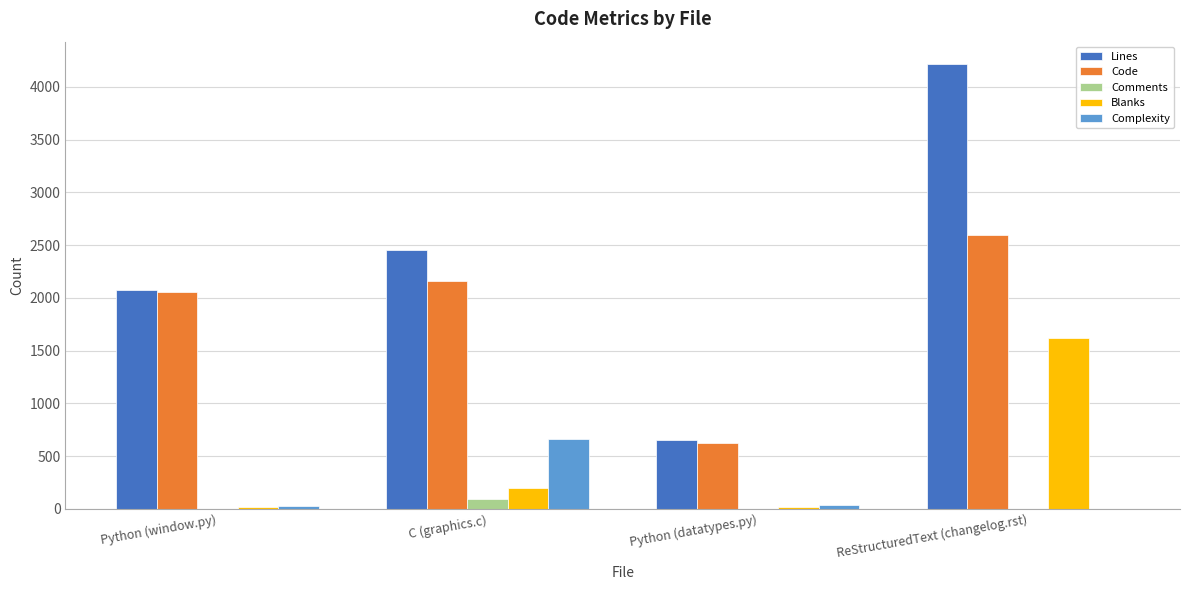

How many categories are shown in the chart?

4